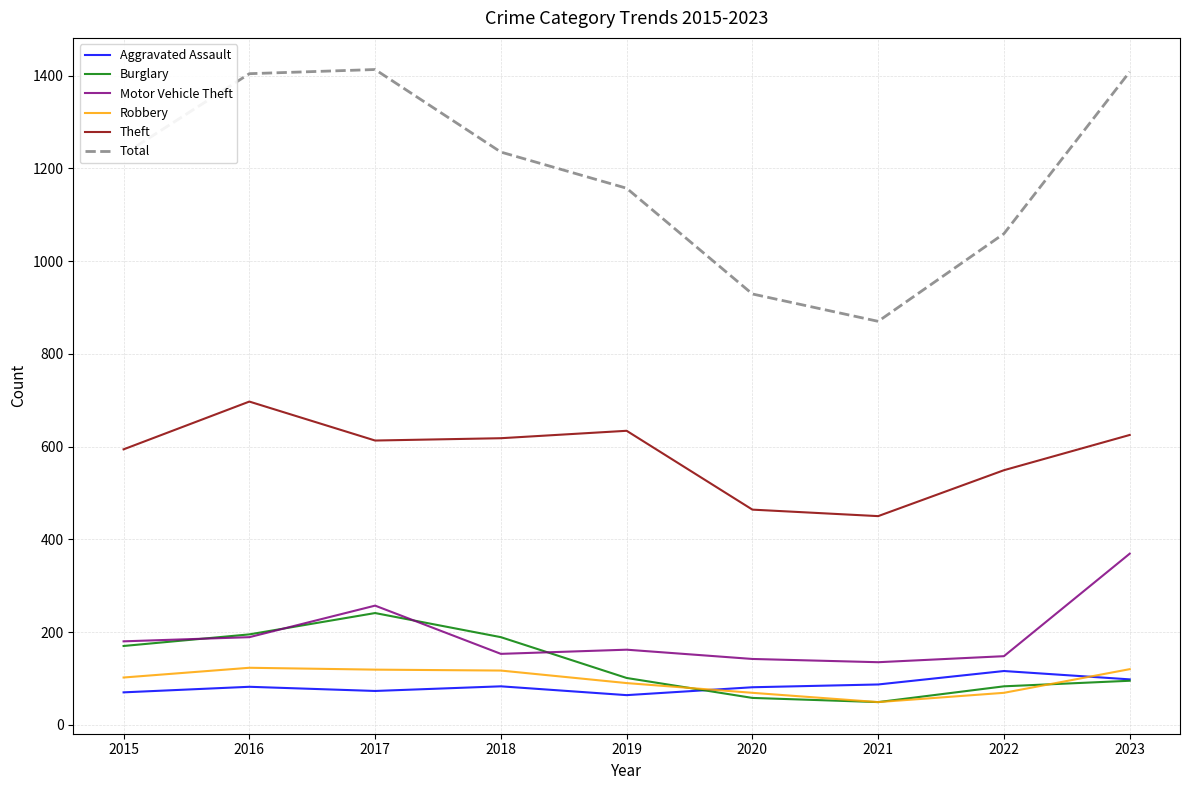

In Aggravated Assault, how many points are higher than both neighbors (excluding endpoints)?

3